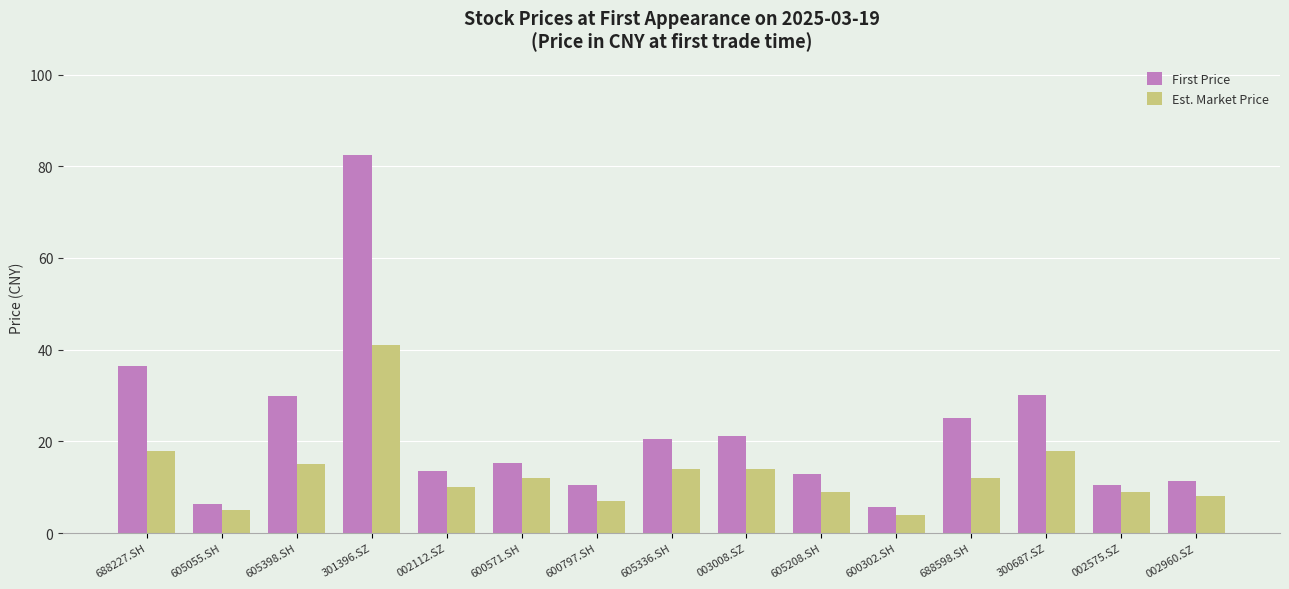

At which label is First Price closest to 44?

688227.SH